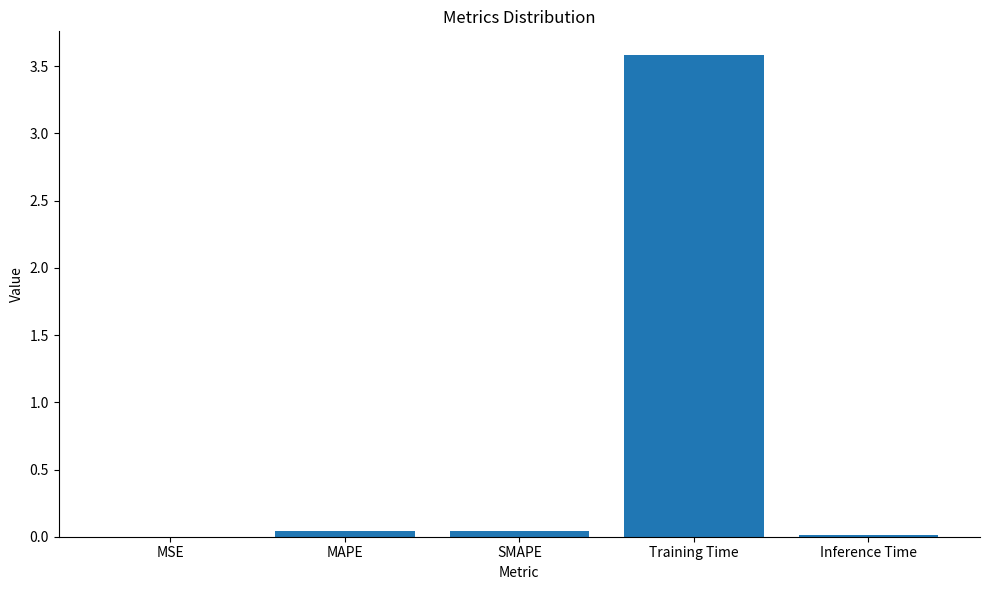

At which category does the chart reach its peak across all series?

Training Time